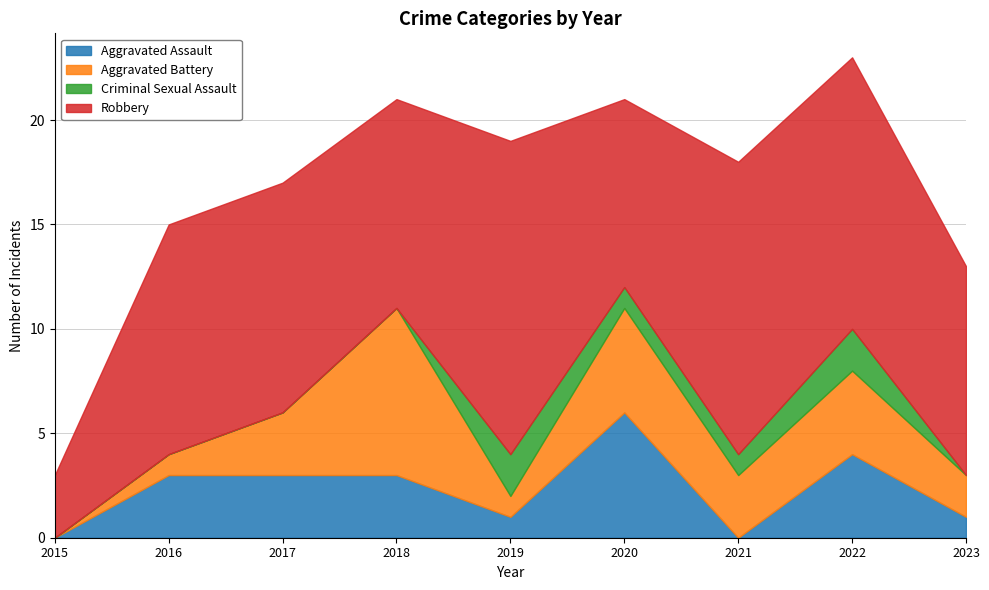

Reading left to right, list all the values displayed in this chart.

Aggravated Assault: 2015=0	2016=3	2017=3	2018=3	2019=1	2020=6	2021=0	2022=4	2023=1
Aggravated Battery: 2015=0	2016=1	2017=3	2018=8	2019=1	2020=5	2021=3	2022=4	2023=2
Criminal Sexual Assault: 2015=0	2016=0	2017=0	2018=0	2019=2	2020=1	2021=1	2022=2	2023=0
Robbery: 2015=3	2016=11	2017=11	2018=10	2019=15	2020=9	2021=14	2022=13	2023=10